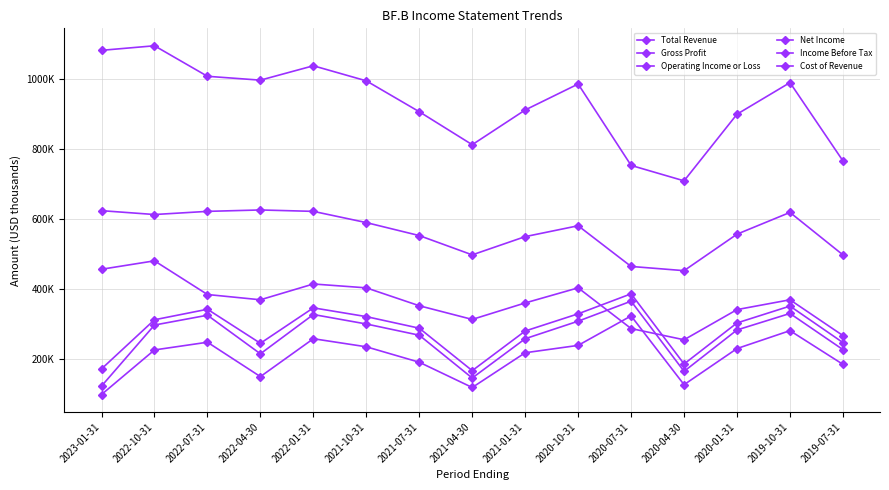

What is the total value across all series at 2021-04-30?

2059000